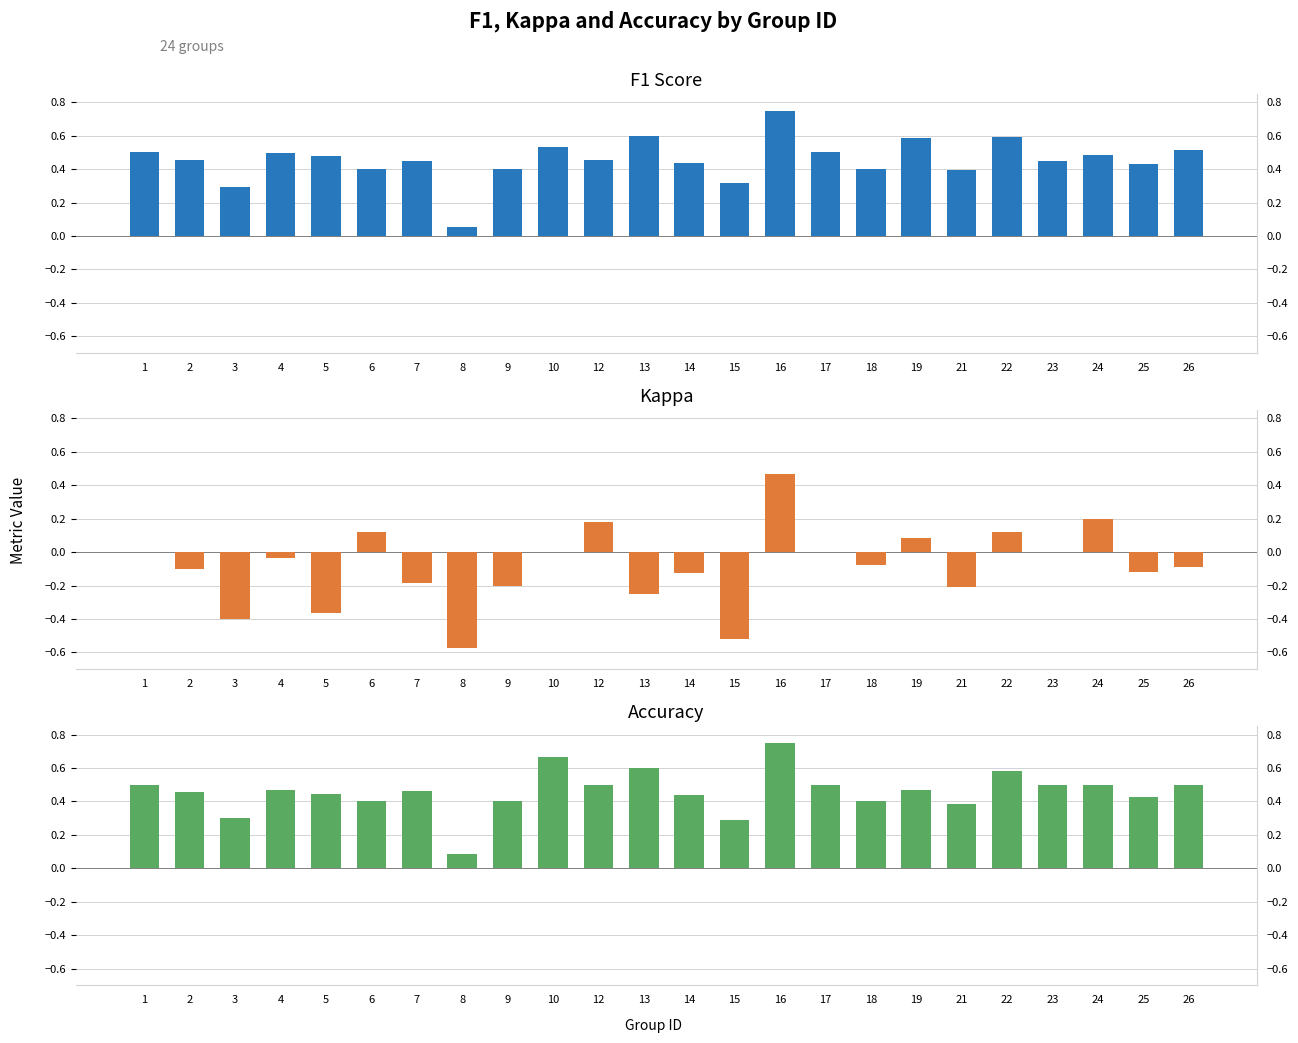

What is the value of the Kappa bar at the 3rd from the left?

-0.4